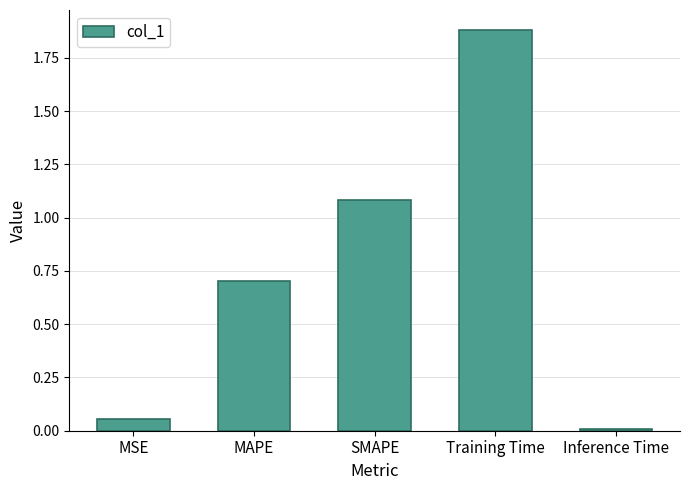

Rank the categories by value from lowest to highest.

Inference Time, MSE, MAPE, SMAPE, Training Time